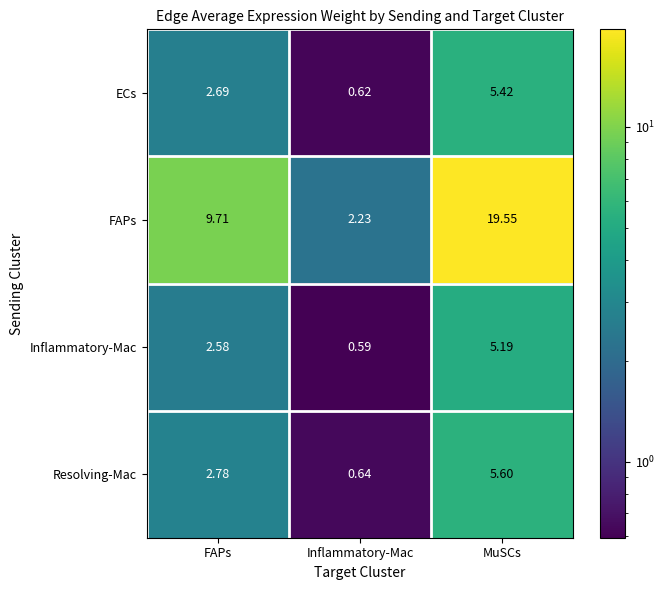

Which series has the largest range (max minus min)?

FAPs